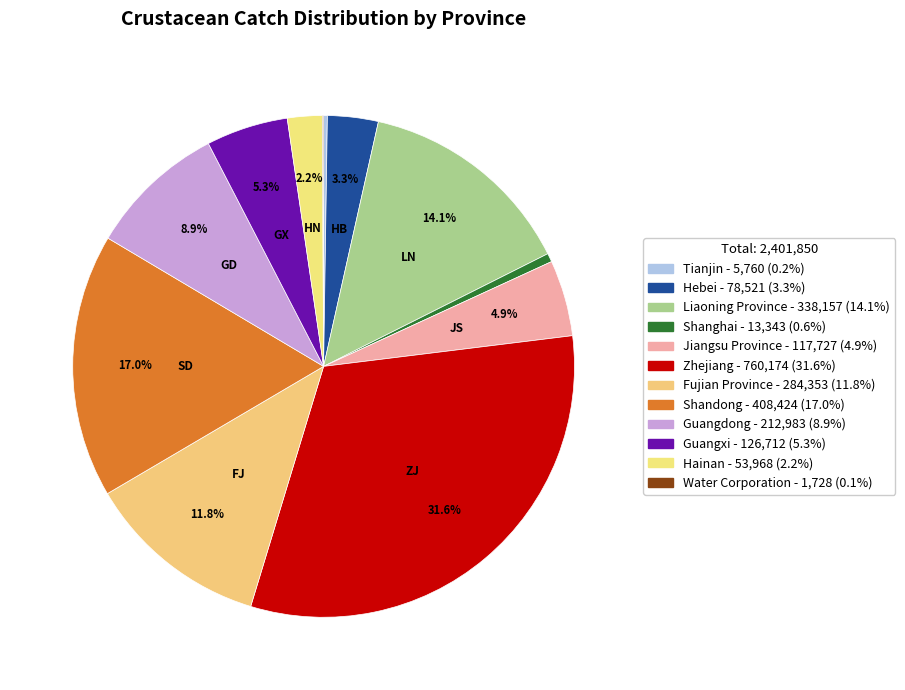

Is the sum of Jiangsu Province and Shandong greater than half?

No